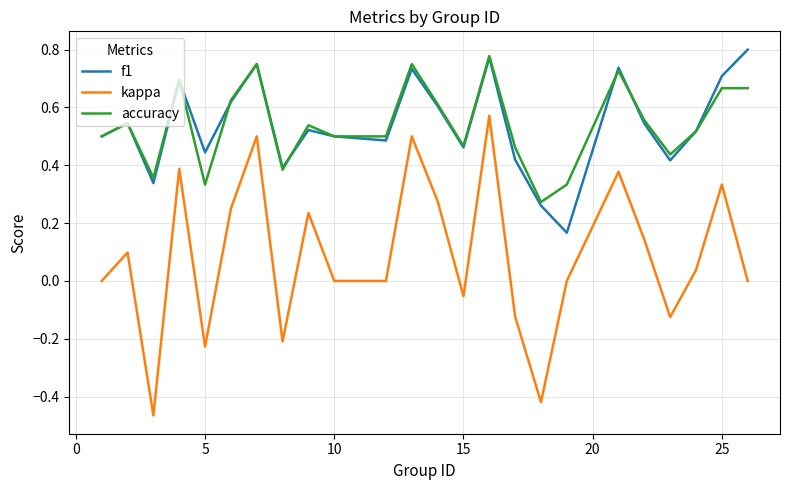

Which series has the largest range (max minus min)?

kappa